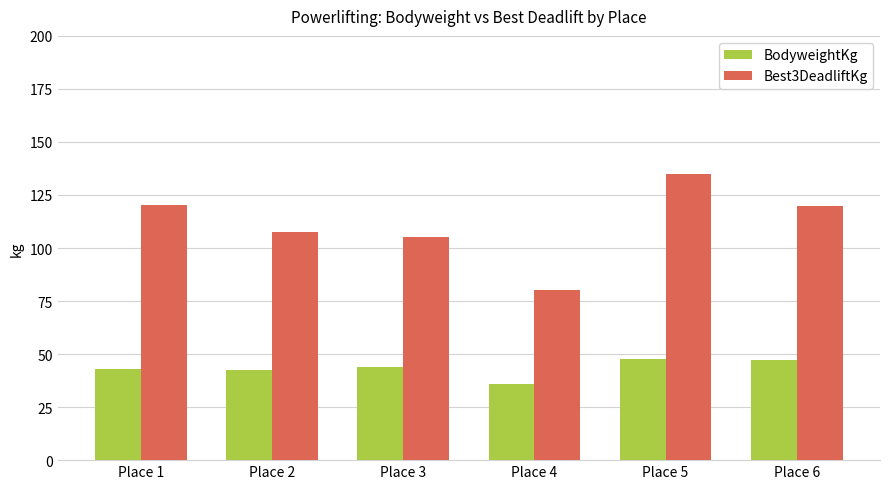

Which category has the highest value in the Best3DeadliftKg series?

Place 5